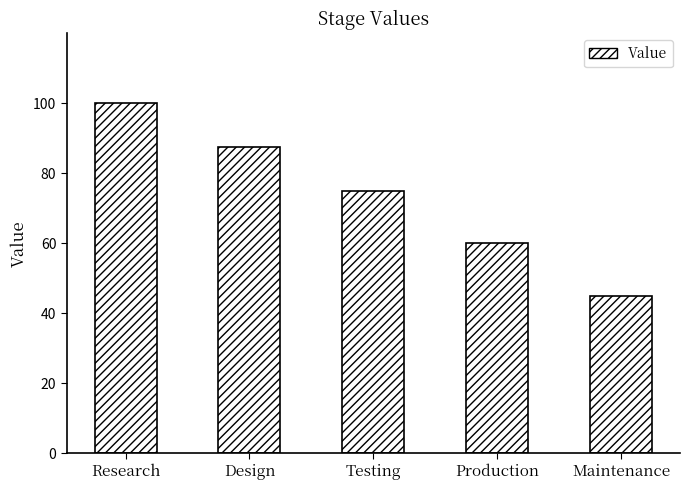

The value at Research is 47.7. True or false?

False